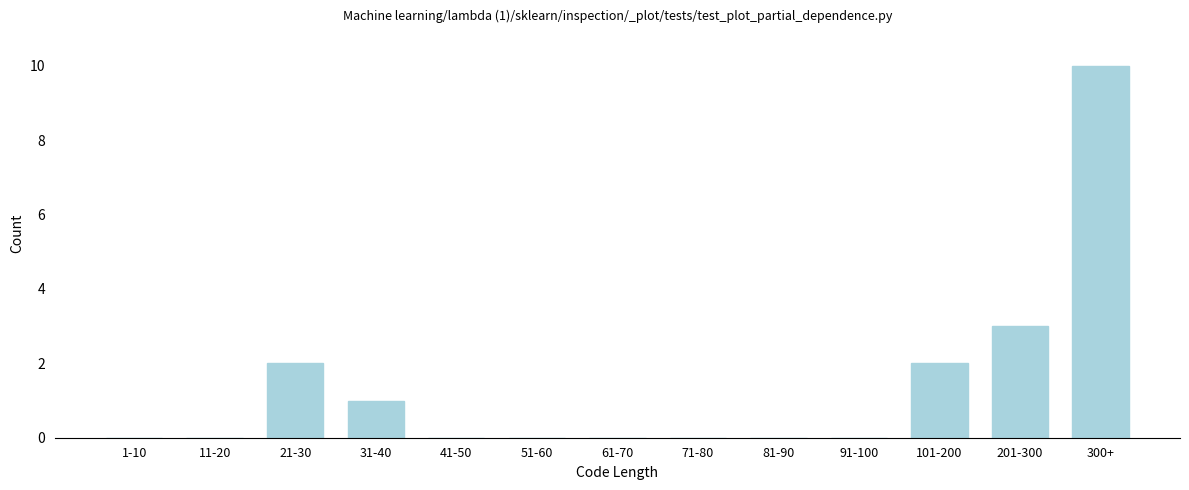

Reading right to left, what are all the values shown in this chart?

300+=10	201-300=3	101-200=2	91-100=0	81-90=0	71-80=0	61-70=0	51-60=0	41-50=0	31-40=1	21-30=2	11-20=0	1-10=0